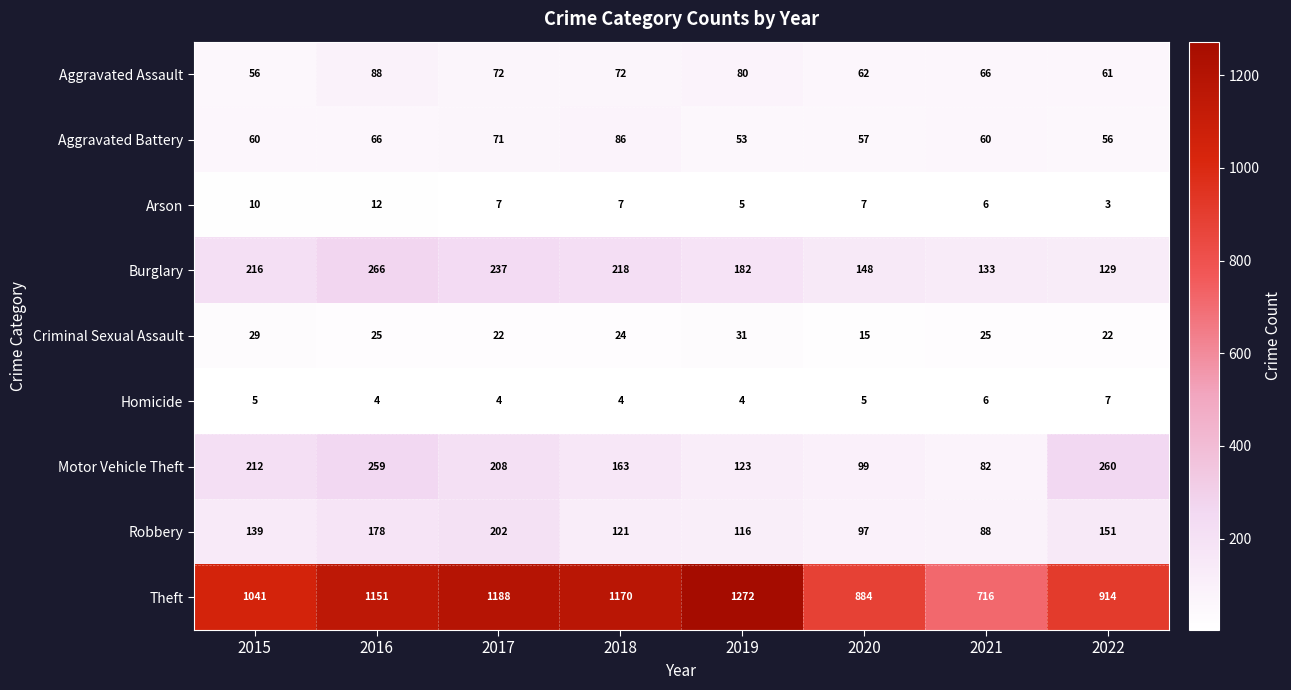

Which series has the largest total across all categories?

Theft